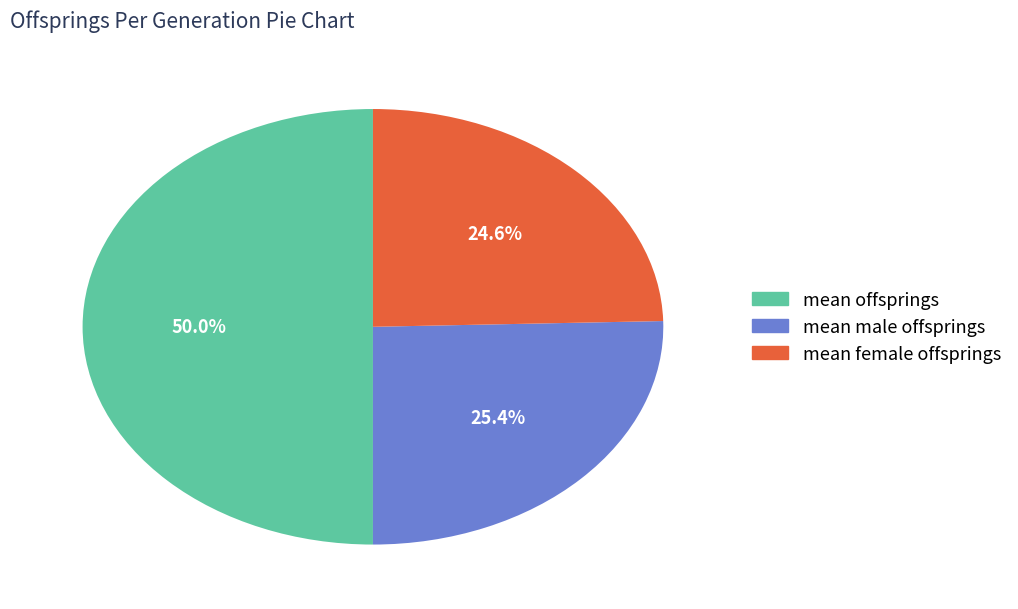

Approximately how many times larger is the value at mean male offsprings compared to mean offsprings?

0.5